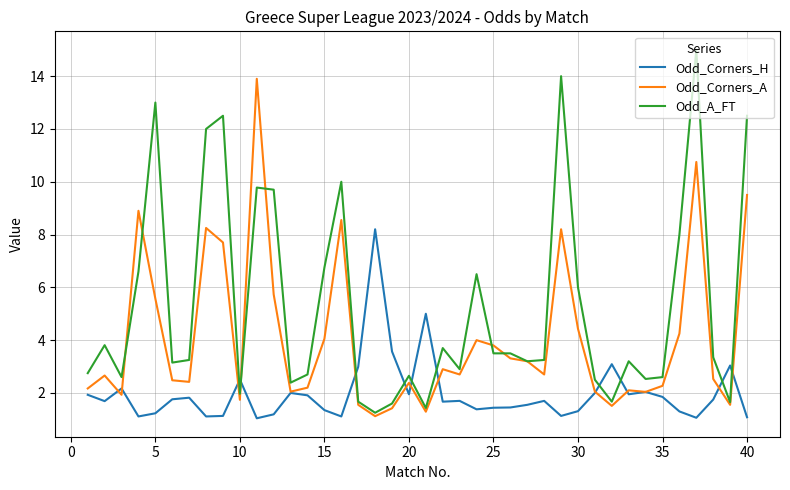

True or false: Odd_Corners_A and Odd_Corners_H cross at least once.

True